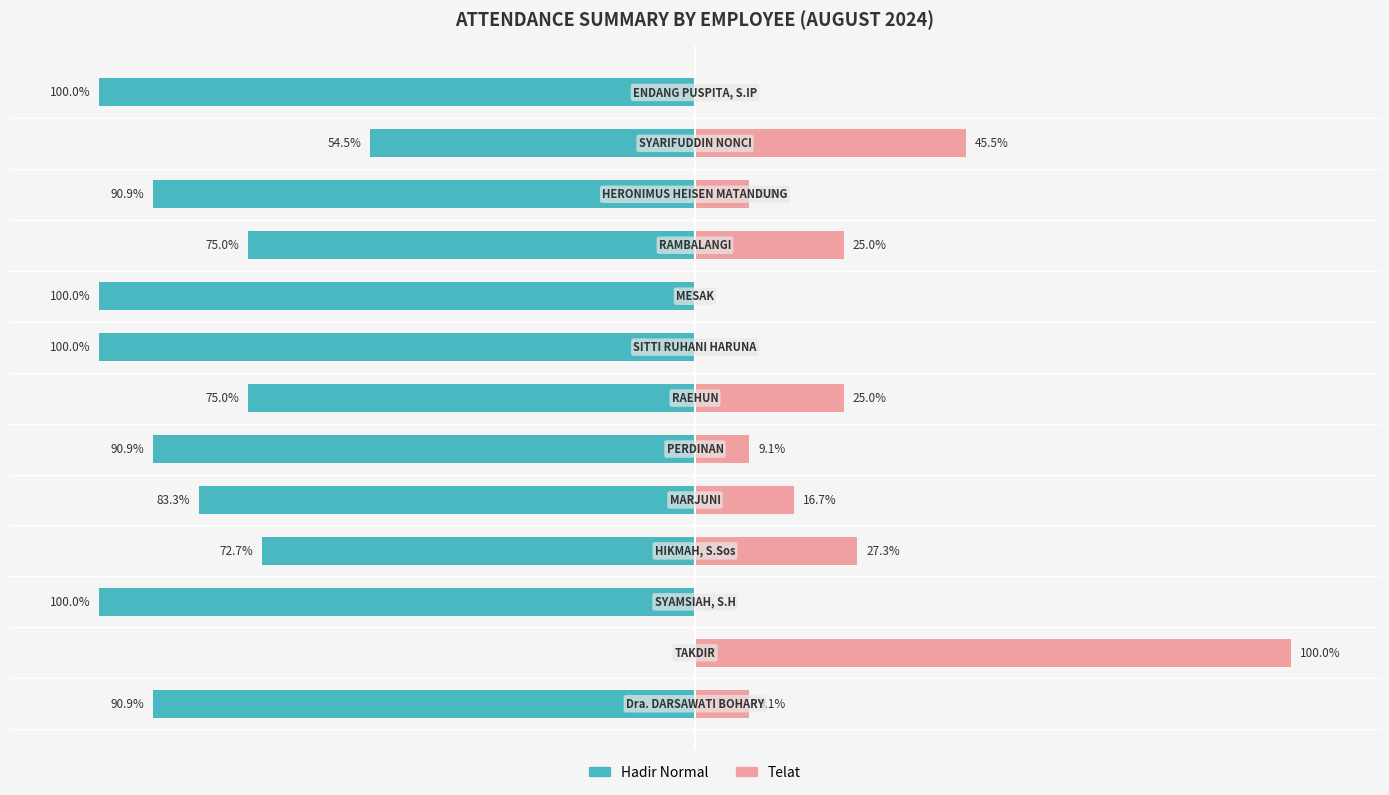

The Telat series shows 100.0 at 1. True or false?

True